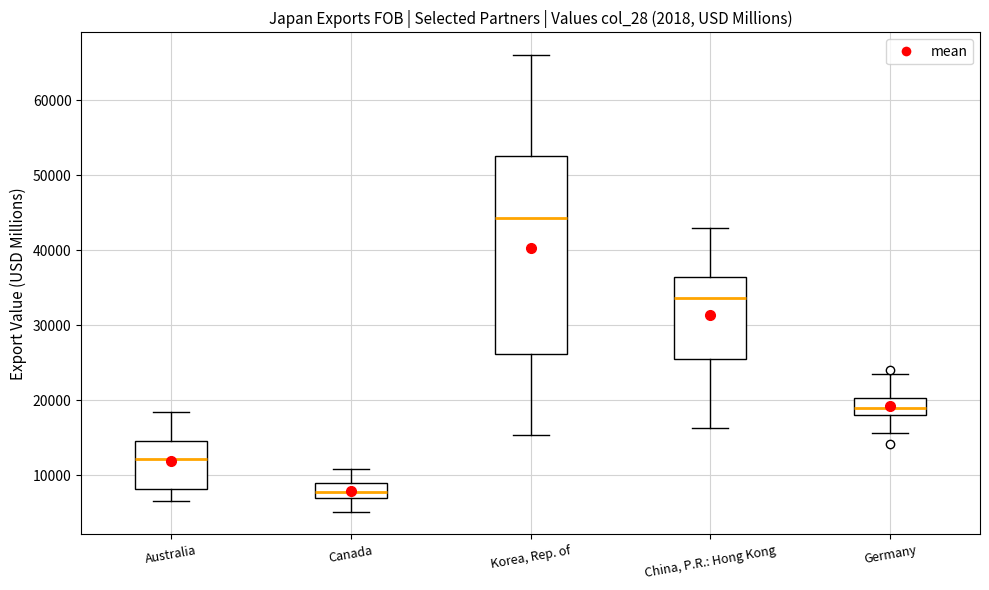

Where does the upper whisker of the box for China, P.R.: Hong Kong end on the y-axis? The values are not printed on the chart, so give them approximately, as read against the axis.

43000